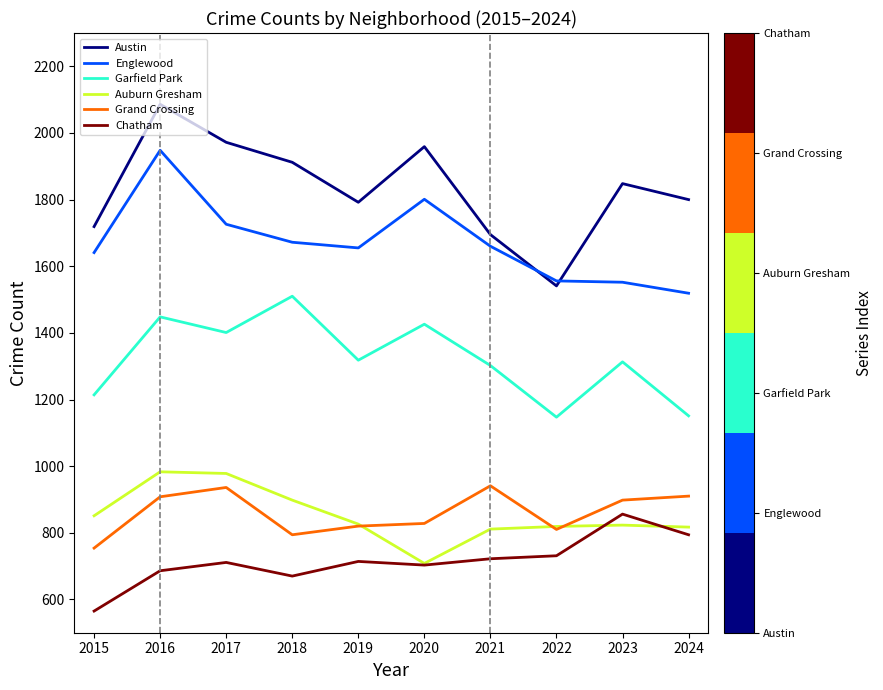

True or false: Austin has a value of 1912 at 2018.

True